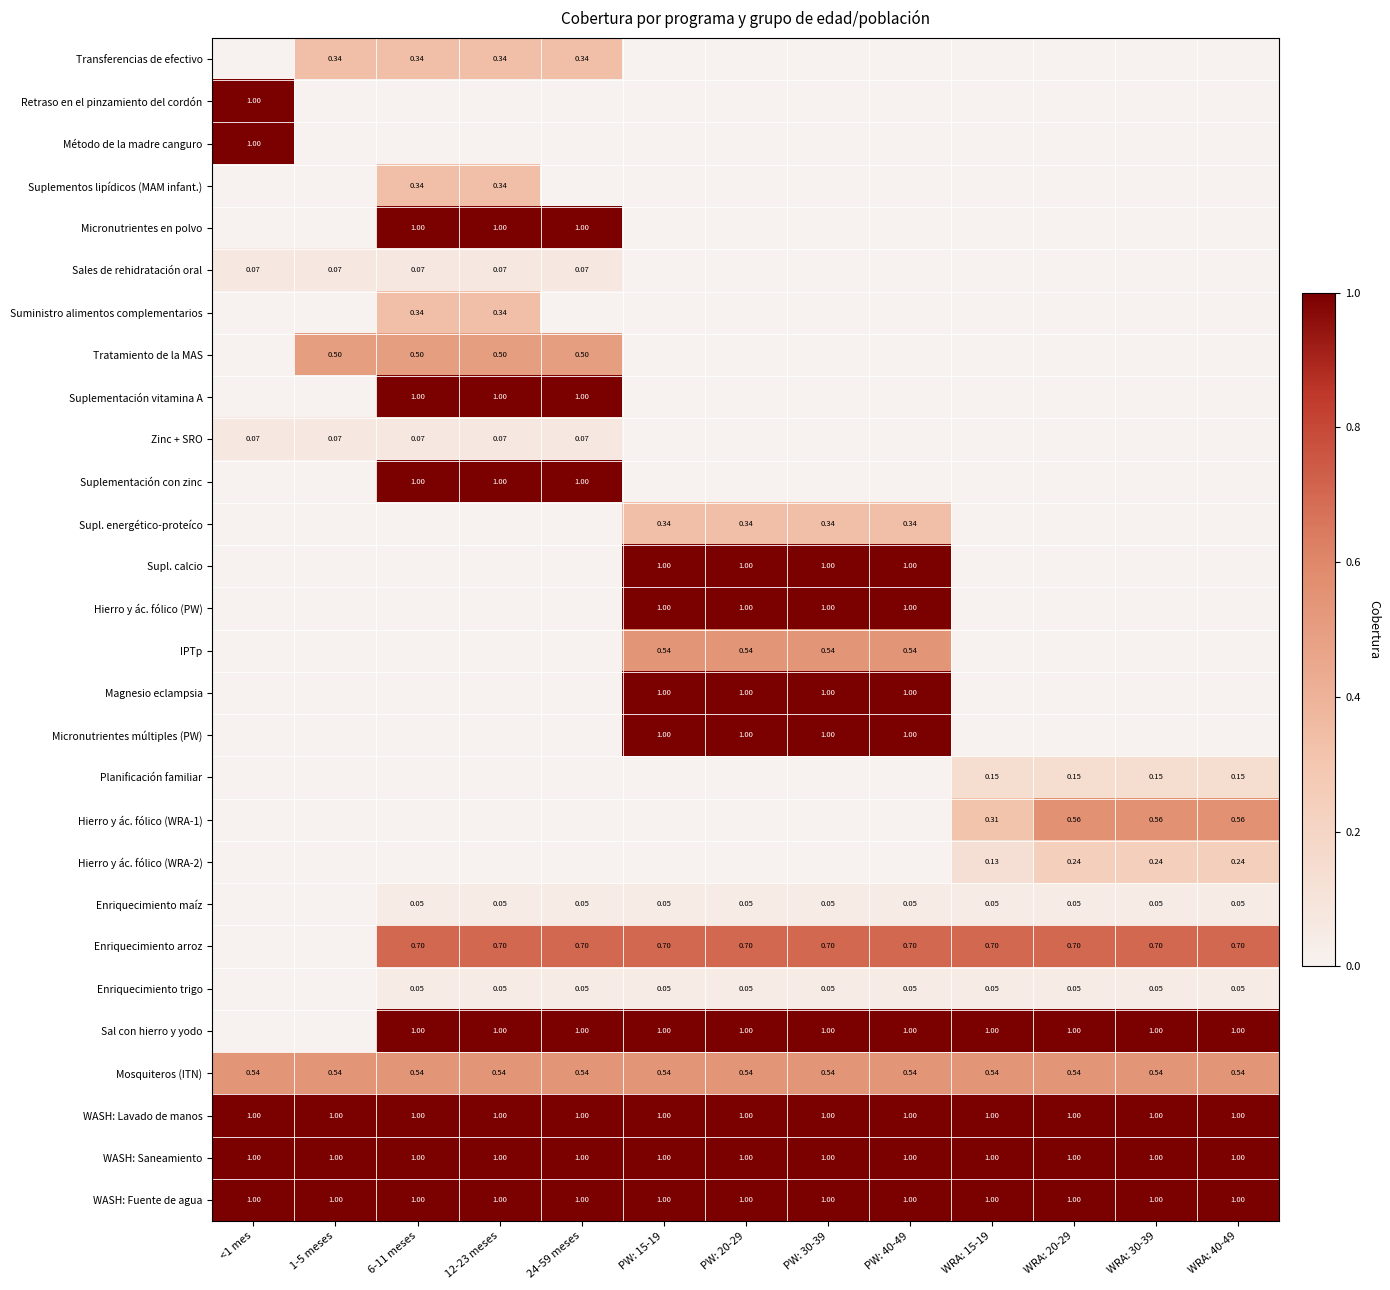

Which category has the lowest value across all series?

<1 mes